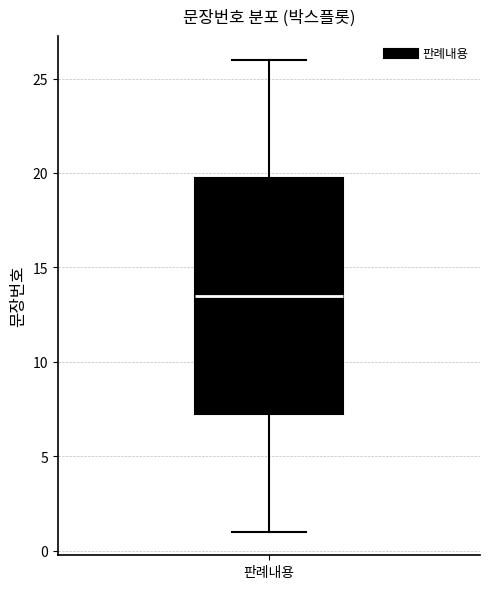

Read this box plot against the y-axis: the position of the median line, the range covered by the box, and the ends of both whiskers. The values are not printed on the chart, so give them approximately, as read against the axis.

median 13.5, box 7.5 to 20.0, whiskers 1.0 to 26.0